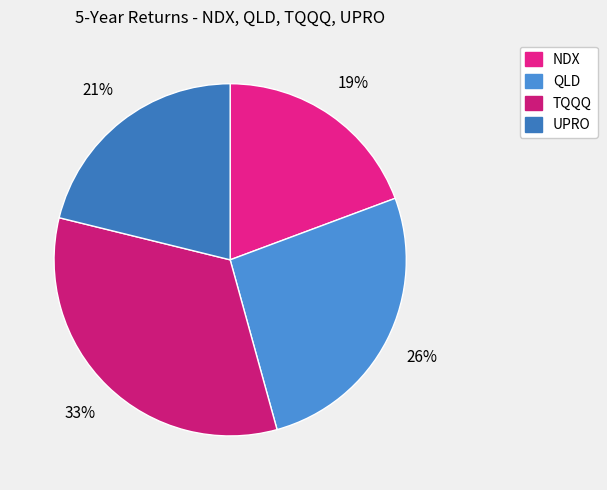

Between TQQQ and NDX, which is larger?

TQQQ